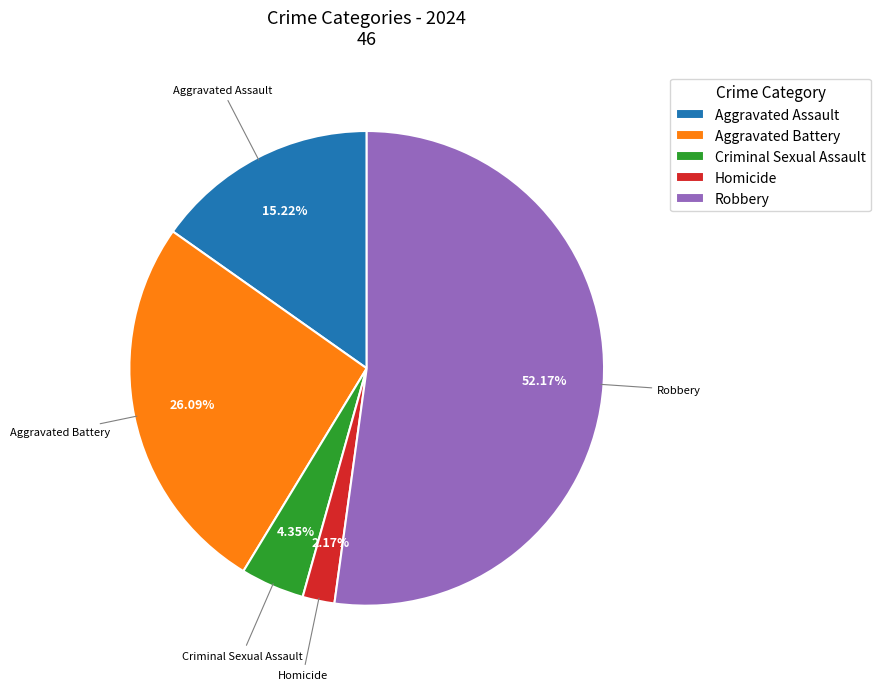

What is the ratio of the value at Robbery to the value at Aggravated Assault?

3.4